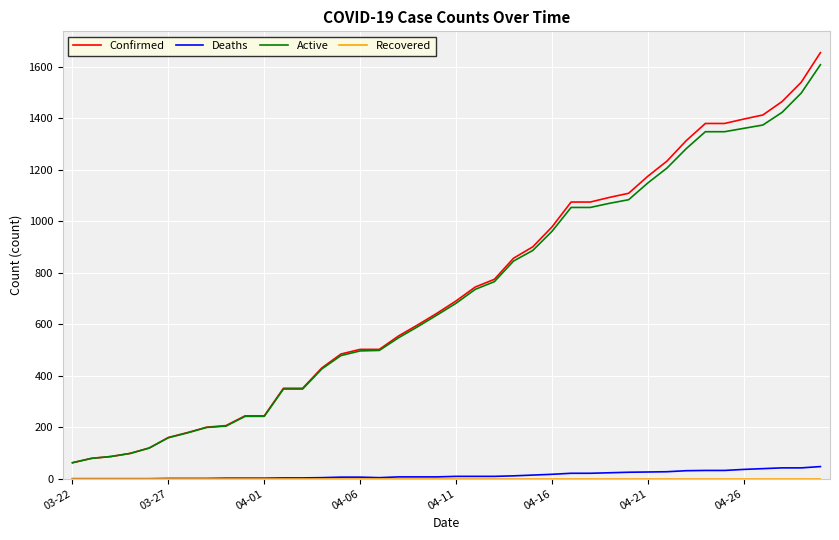

What is the minimum value for Confirmed?

62